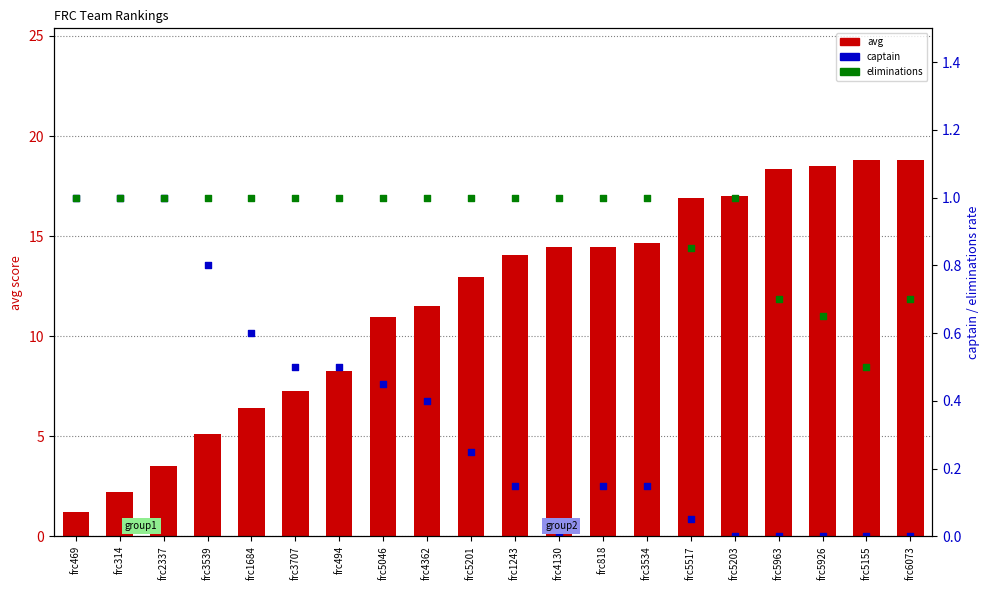

What are all the series names shown in the legend?

avg, captain, eliminations